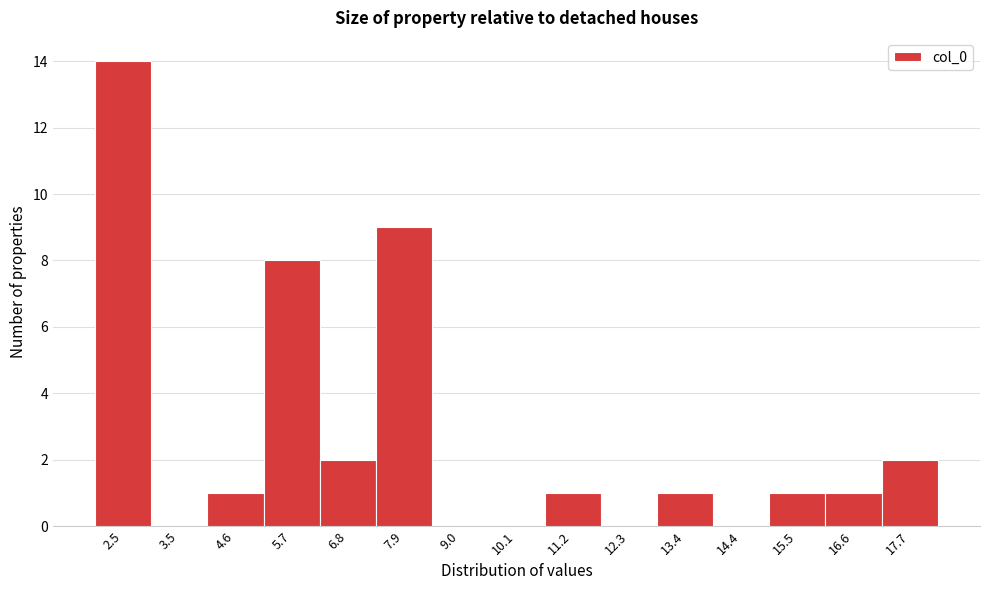

Reading right to left, what are all the values shown in this chart?

17.7=2	16.6=1	15.5=1	14.4=0	13.4=1	12.3=0	11.2=1	10.1=0	9.0=0	7.9=9	6.8=2	5.7=8	4.6=1	3.5=0	2.5=14